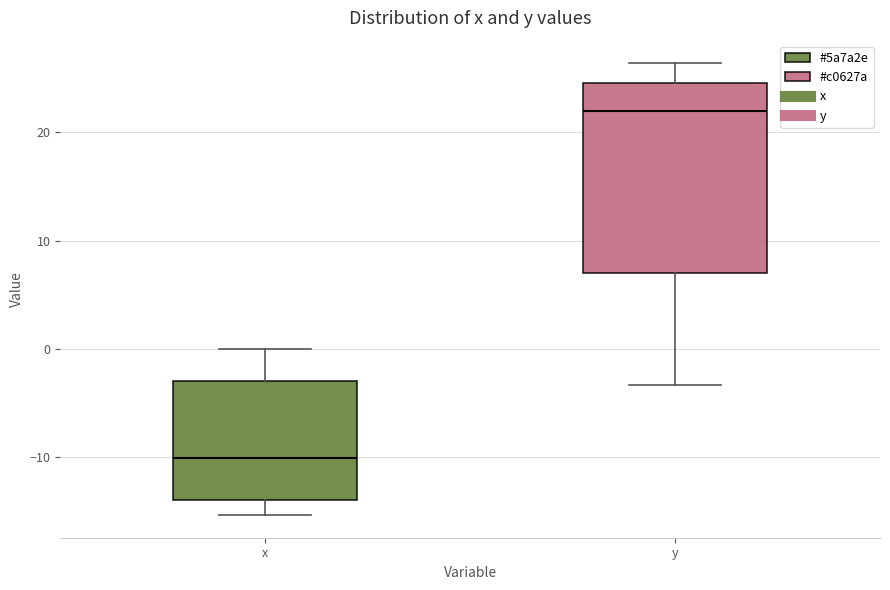

Reading left to right, transcribe this box plot: for each box, give where its median line is, the range the box spans, and where its two whiskers end, as read against the y-axis. The values are not printed on the chart, so give them approximately, as read against the axis.

x: median -10, box -14 to -3, whiskers -15 to 0
y: median 22, box 7 to 25, whiskers -3 to 26